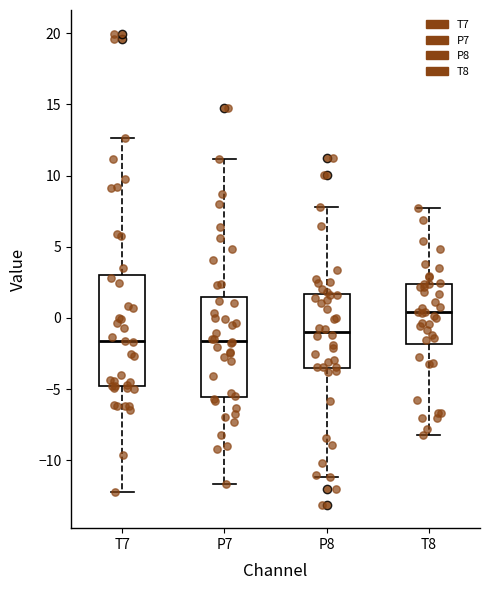

Comparing the boxes themselves (not the whiskers), which one is the tallest?

T7